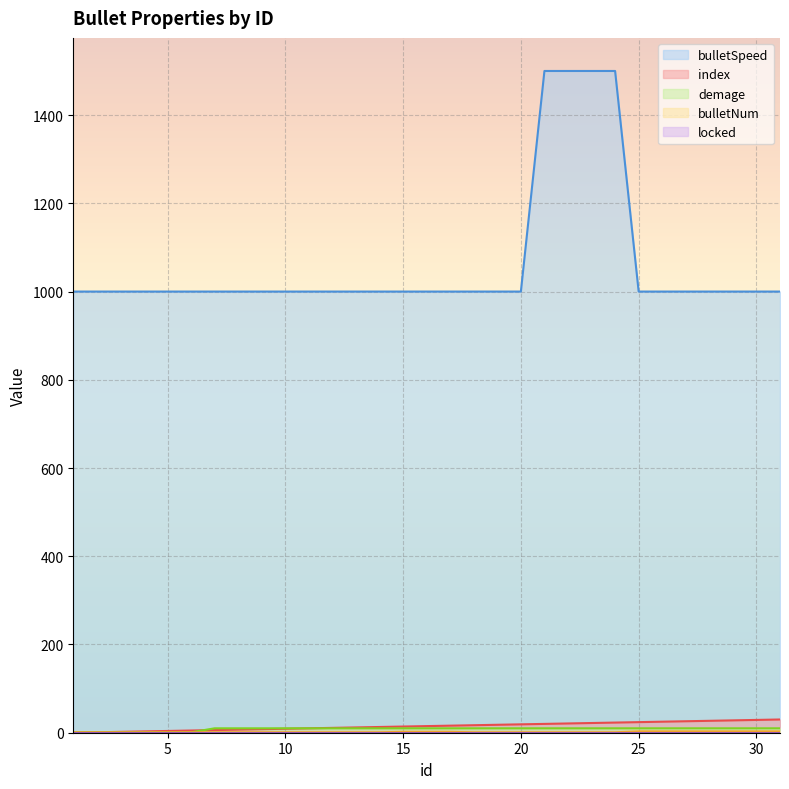

Reading right to left, what are all the values shown in this chart?

index: 30	29	28	27	26	25	24	23	22	21	20	19	18	17	16	15	14	13	12	11	10	9	8	7	6	5	4	3	2	1	0
bulletNum: 3	3	3	3	3	3	3	1	1	1	1	1	1	1	2	2	2	1	1	1	1	1	1	1	1	1	1	1	1	1	1
demage: 10	10	10	10	10	10	10	10	10	10	10	10	10	10	10	10	10	10	10	10	10	10	10	10	10	1	1	1	1	1	1
bulletSpeed: 1000	1000	1000	1000	1000	1000	1000	1500	1500	1500	1500	1000	1000	1000	1000	1000	1000	1000	1000	1000	1000	1000	1000	1000	1000	1000	1000	1000	1000	1000	1000